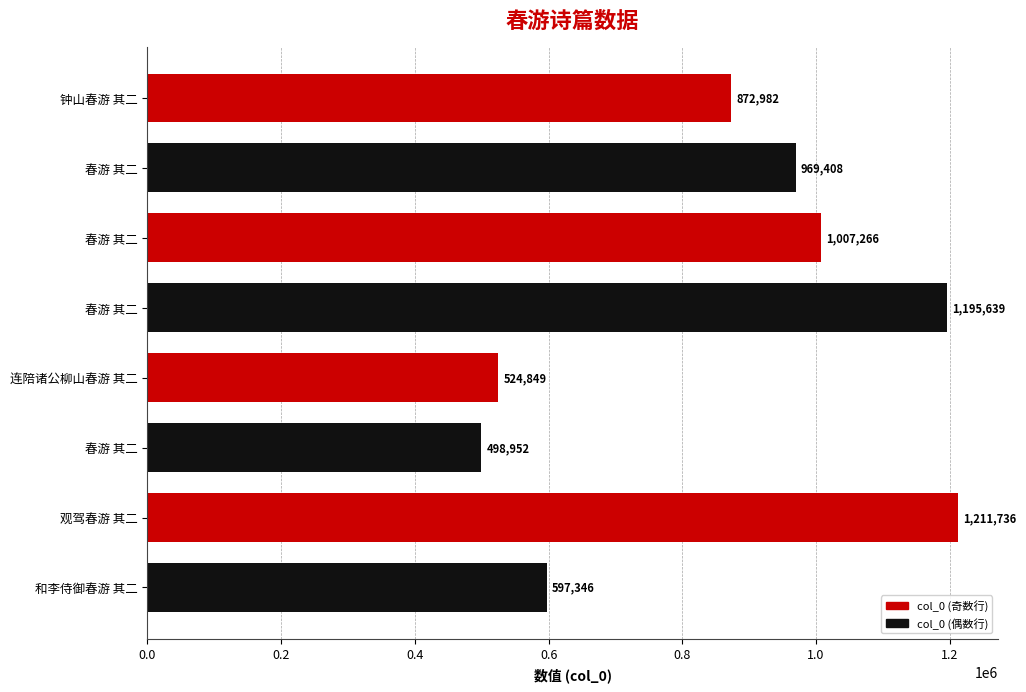

How many values are below 969408?

4